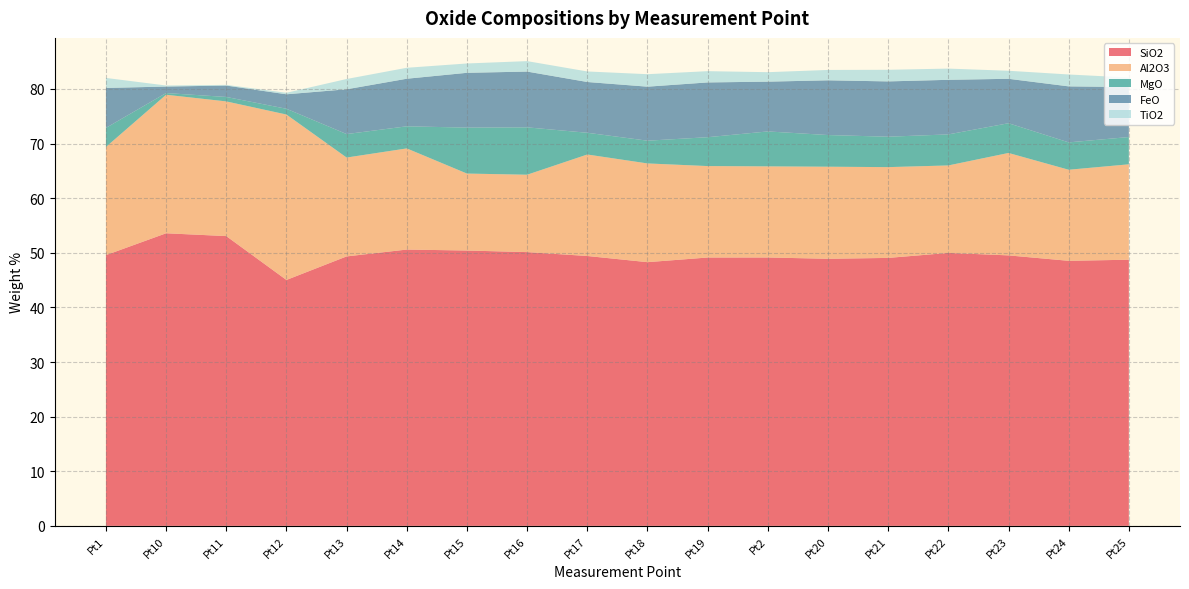

Reading left to right, list all the values displayed in this chart.

SiO2: Pt1=49.6	Pt10=53.6	Pt11=53.1	Pt12=45.0	Pt13=49.3	Pt14=50.6	Pt15=50.4	Pt16=50.1	Pt17=49.4	Pt18=48.3	Pt19=49.1	Pt2=49.1	Pt20=48.9	Pt21=49.1	Pt22=50.0	Pt23=49.5	Pt24=48.5	Pt25=48.7
Al2O3: Pt1=19.8	Pt10=25.4	Pt11=24.7	Pt12=30.3	Pt13=18.1	Pt14=18.5	Pt15=14.1	Pt16=14.2	Pt17=18.6	Pt18=18.1	Pt19=16.7	Pt2=16.7	Pt20=16.9	Pt21=16.6	Pt22=16.0	Pt23=18.8	Pt24=16.7	Pt25=17.5
MgO: Pt1=3.5	Pt10=0.3	Pt11=0.8	Pt12=1.1	Pt13=4.3	Pt14=4.0	Pt15=8.4	Pt16=8.7	Pt17=4.0	Pt18=4.2	Pt19=5.3	Pt2=6.4	Pt20=5.8	Pt21=5.6	Pt22=5.7	Pt23=5.4	Pt24=5.0	Pt25=5.0
FeO: Pt1=7.3	Pt10=1.2	Pt11=2.1	Pt12=2.7	Pt13=8.2	Pt14=8.7	Pt15=10.0	Pt16=10.2	Pt17=9.3	Pt18=9.9	Pt19=10.0	Pt2=9.1	Pt20=10.0	Pt21=10.1	Pt22=10.0	Pt23=8.1	Pt24=10.3	Pt25=9.2
TiO2: Pt1=1.8	Pt10=0.2	Pt11=0.1	Pt12=0.3	Pt13=1.9	Pt14=2.0	Pt15=1.7	Pt16=1.9	Pt17=1.9	Pt18=2.3	Pt19=2.1	Pt2=1.7	Pt20=1.9	Pt21=2.1	Pt22=2.1	Pt23=1.5	Pt24=2.2	Pt25=1.7